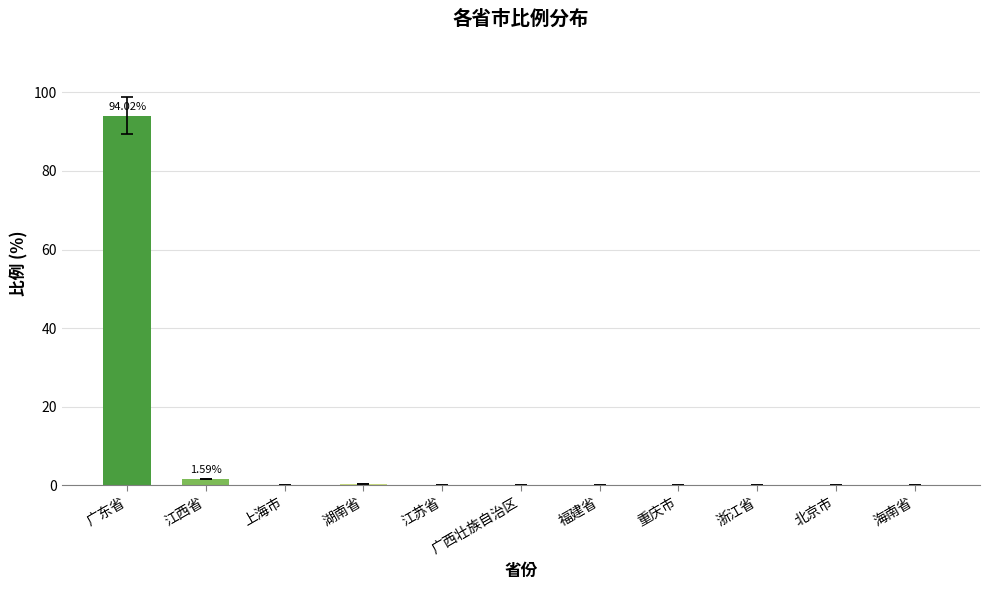

What is the maximum value shown in the chart?

94.0